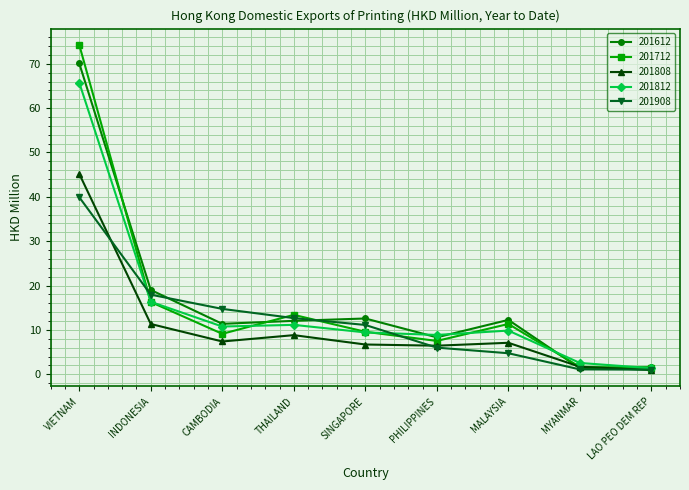

What is the difference between the maximum and minimum values in the 201808 series?

44.2